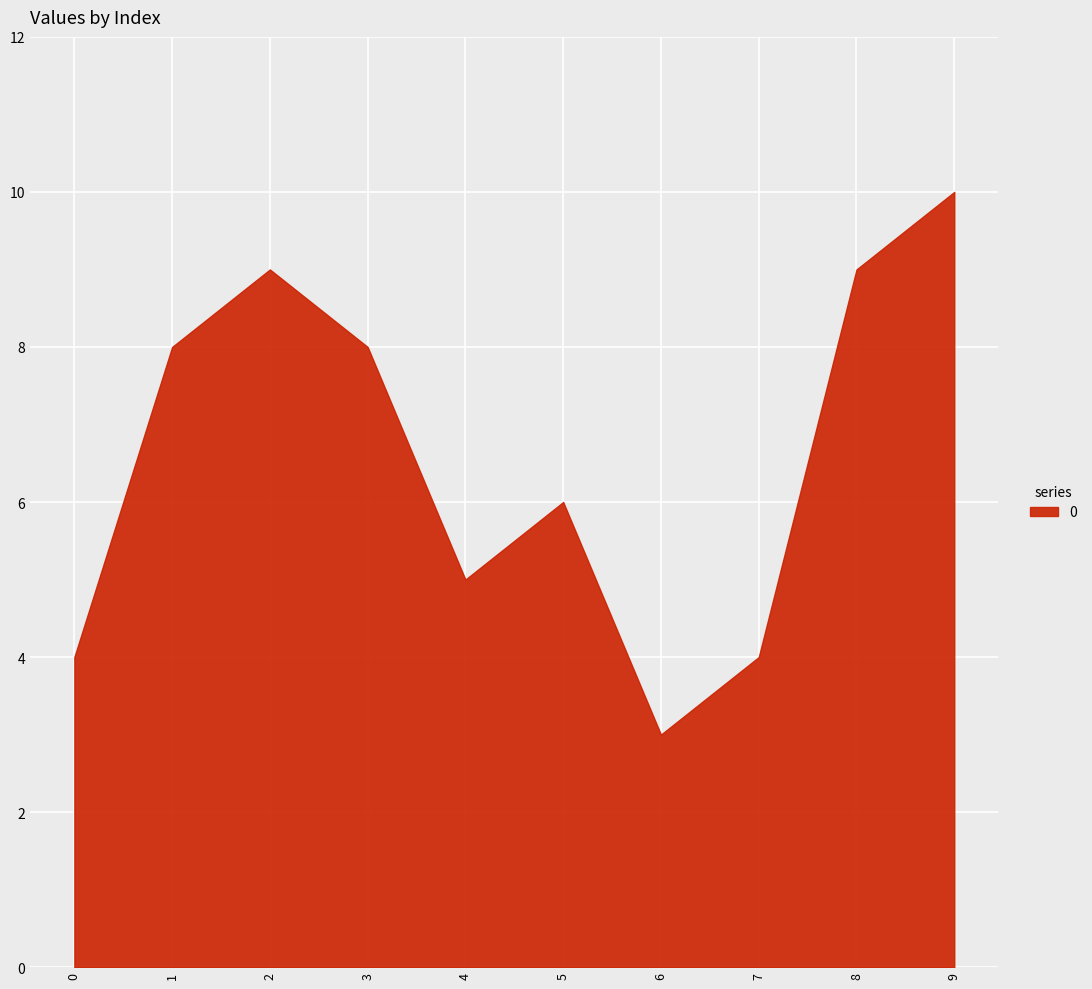

True or false: there are more than 1 points higher than both neighbors.

True